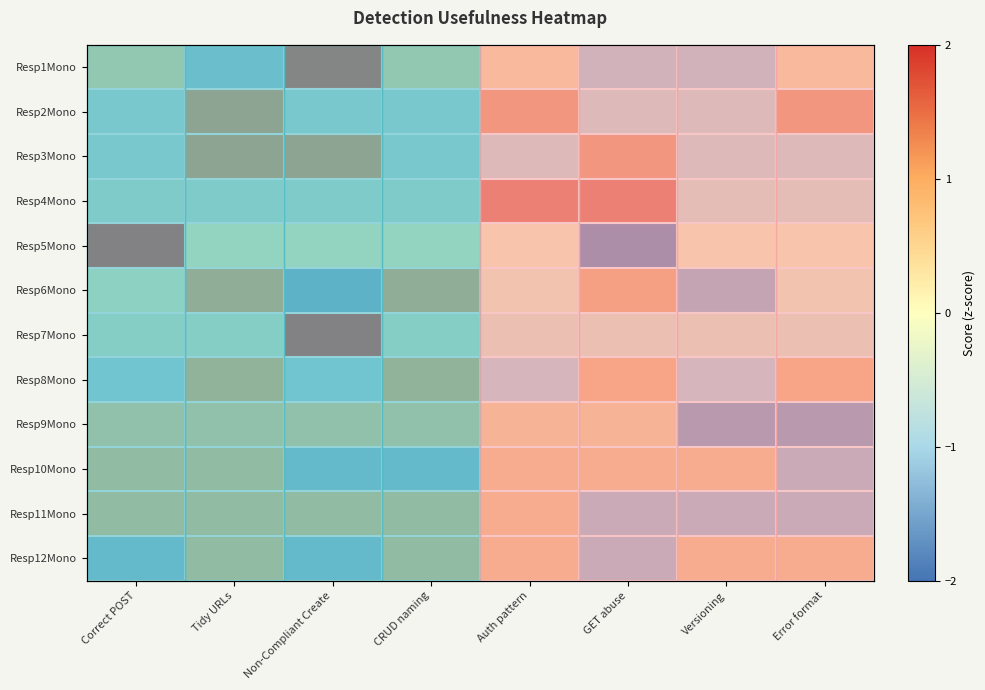

What is the total value across all series at Versioning?

-7.6